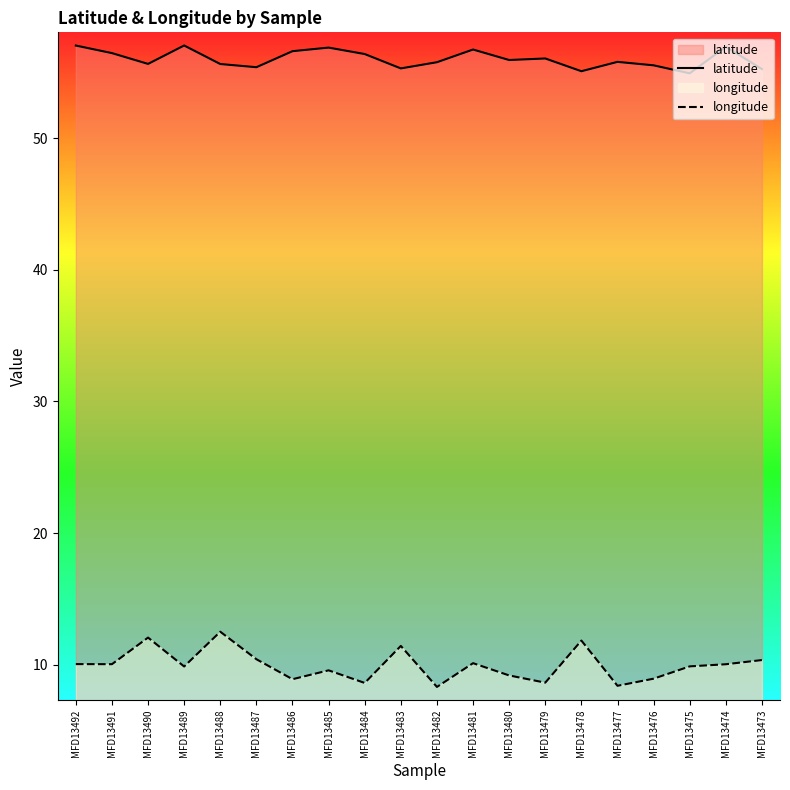

True or false: latitude and longitude intersect in this chart.

False